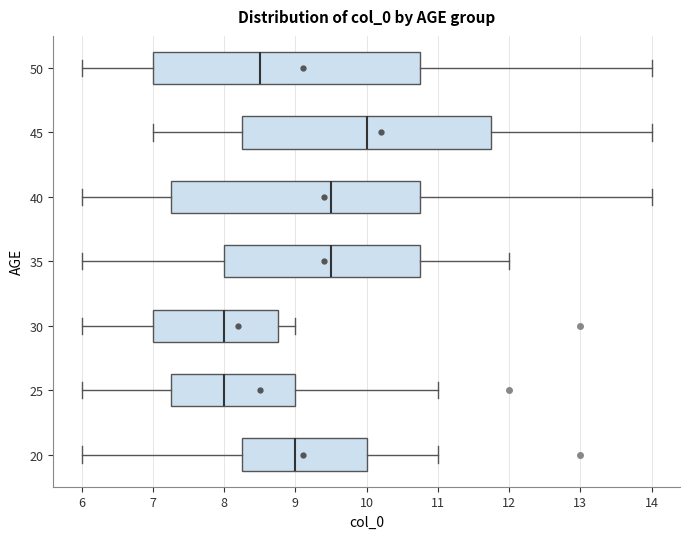

Reading bottom to top, read every box against the x-axis: the position of its median line, the range the box covers, and the ends of its whiskers. The values are not printed on the chart, so give them approximately, as read against the axis.

20: median 9.0, box 8.3 to 10.0, whiskers 6.0 to 11.0
25: median 8.0, box 7.3 to 9.0, whiskers 6.0 to 11.0
30: median 8.0, box 7.0 to 8.8, whiskers 6.0 to 9.0
35: median 9.5, box 8.0 to 10.8, whiskers 6.0 to 12.0
40: median 9.5, box 7.3 to 10.8, whiskers 6.0 to 14.0
45: median 10.0, box 8.3 to 11.8, whiskers 7.0 to 14.0
50: median 8.5, box 7.0 to 10.8, whiskers 6.0 to 14.0